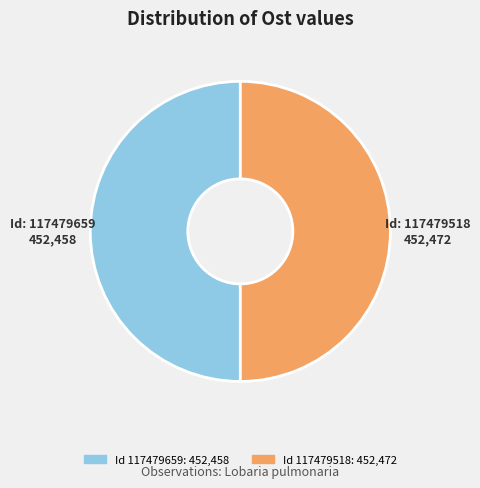

Count the number of slices in the pie.

2